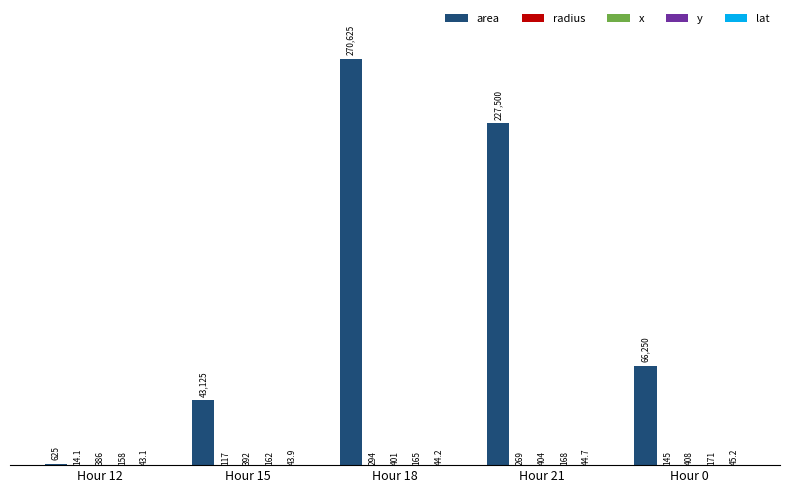

Which series has the largest total across all categories?

area